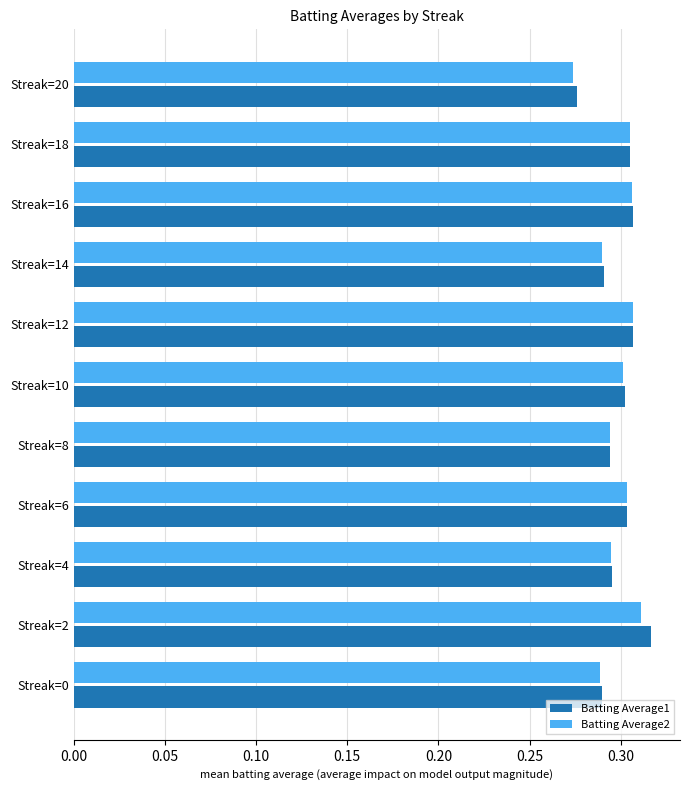

Count the Batting Average1 values in the range 0 to 1.

11